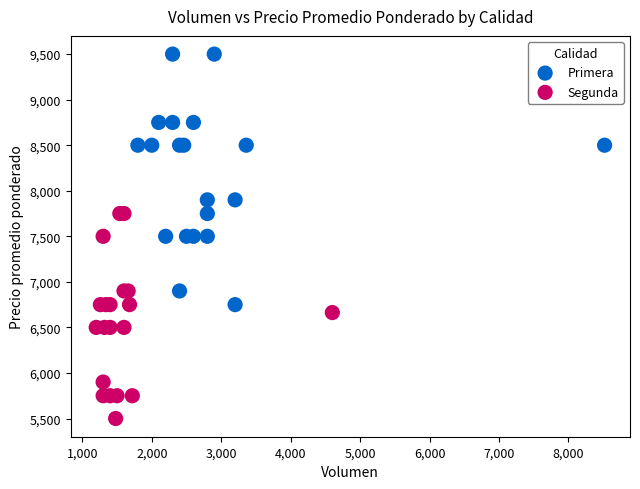

Which series reaches the minimum Y coordinate?

Segunda